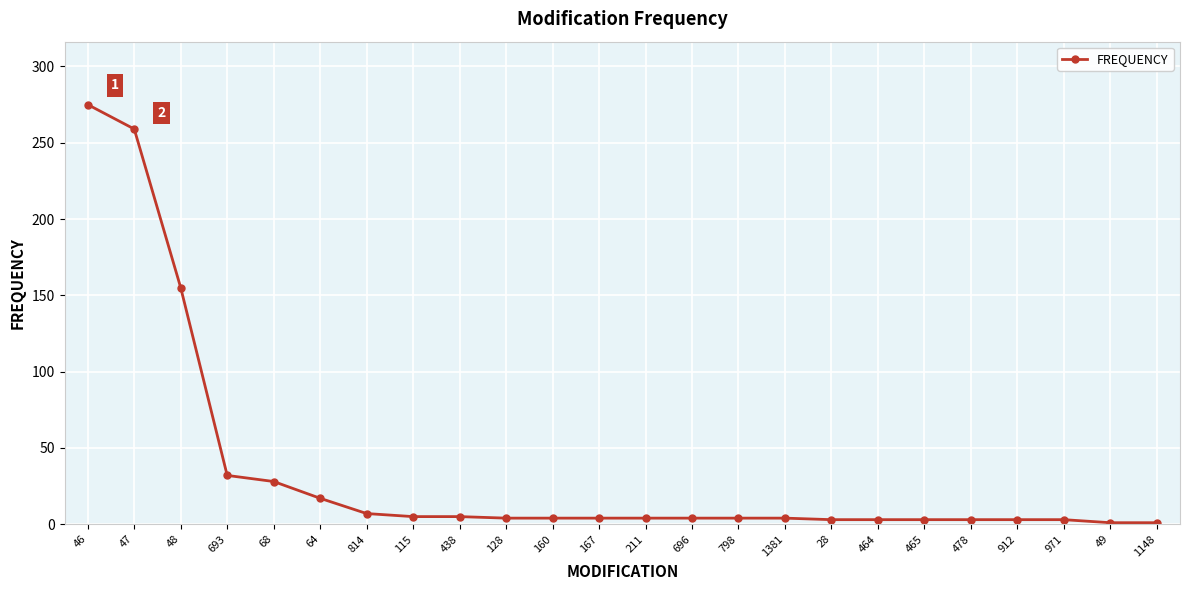

At which category does the chart reach its peak across all series?

46